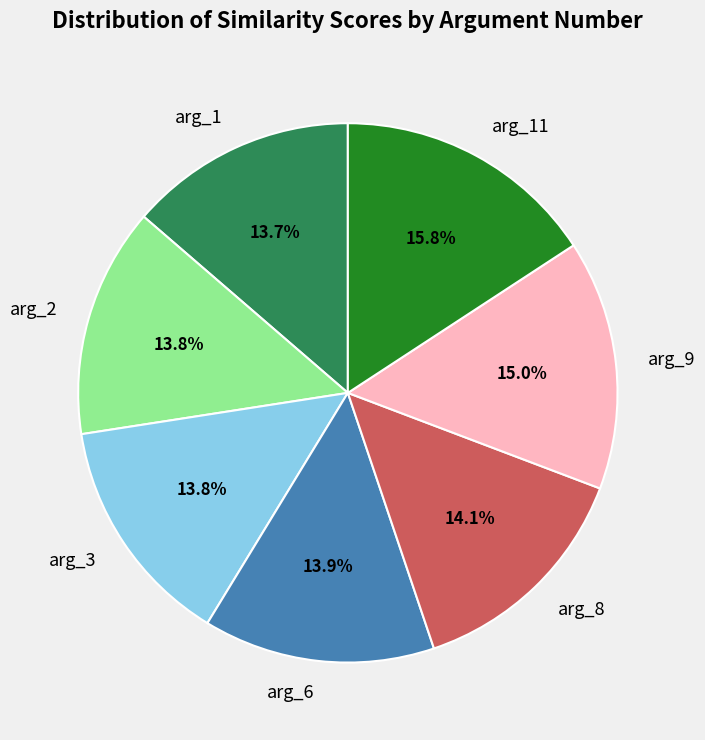

Is there a majority slice in this chart?

No